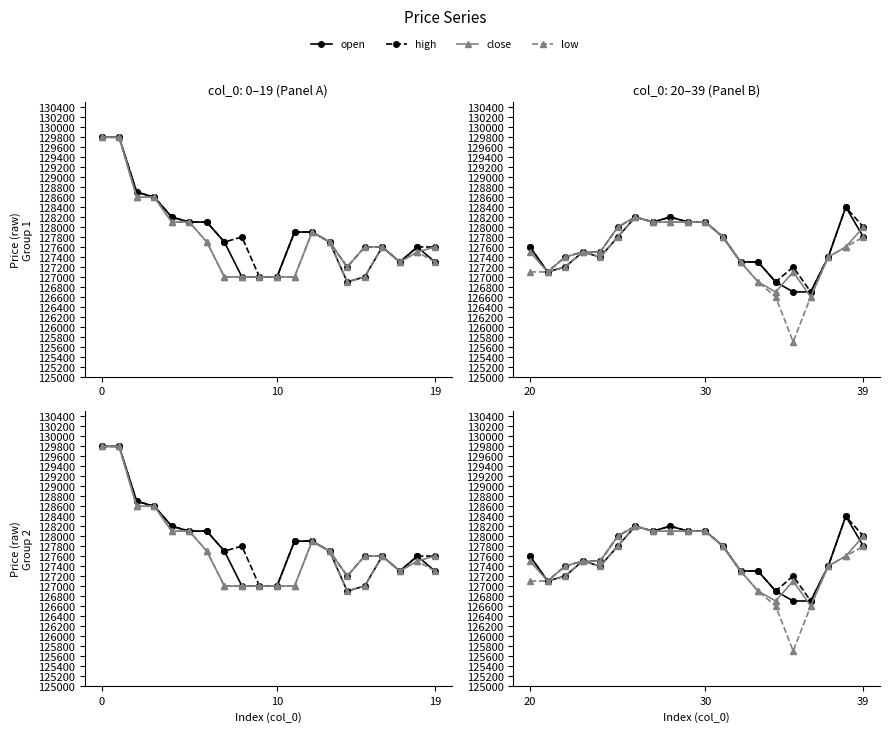

Which series has the largest total across all categories?

high